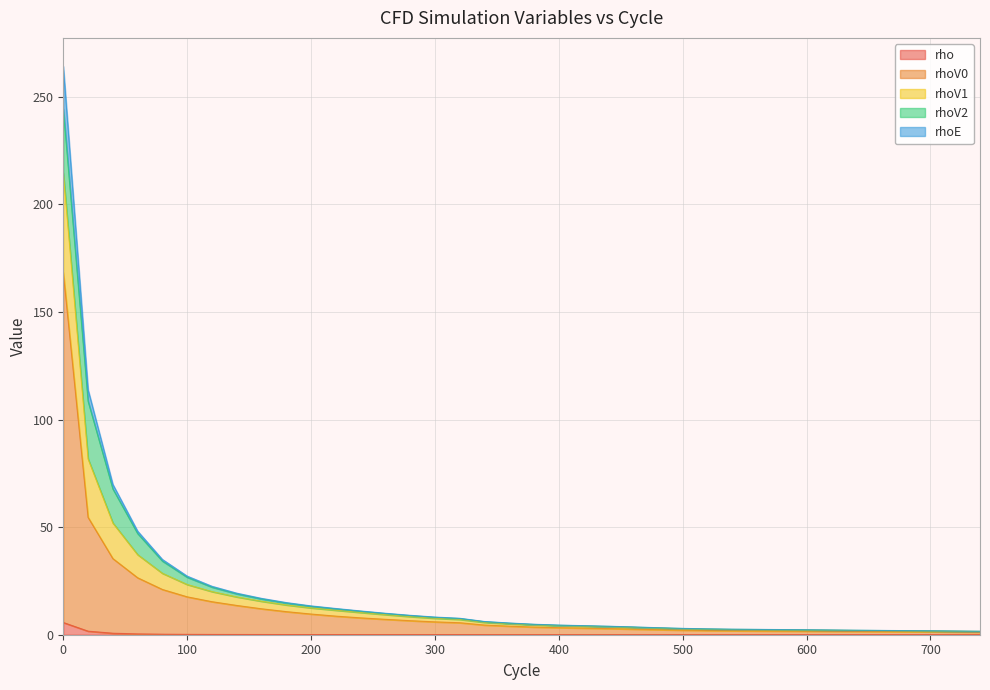

True or false: rhoV1 has more than 1 points higher than both neighbors.

False